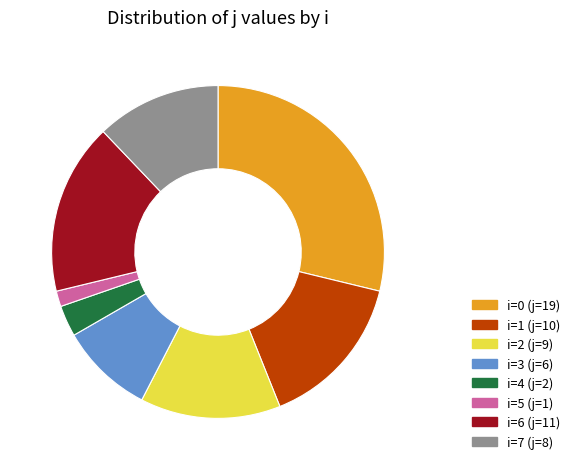

Is there any slice that represents more than half of the pie?

No